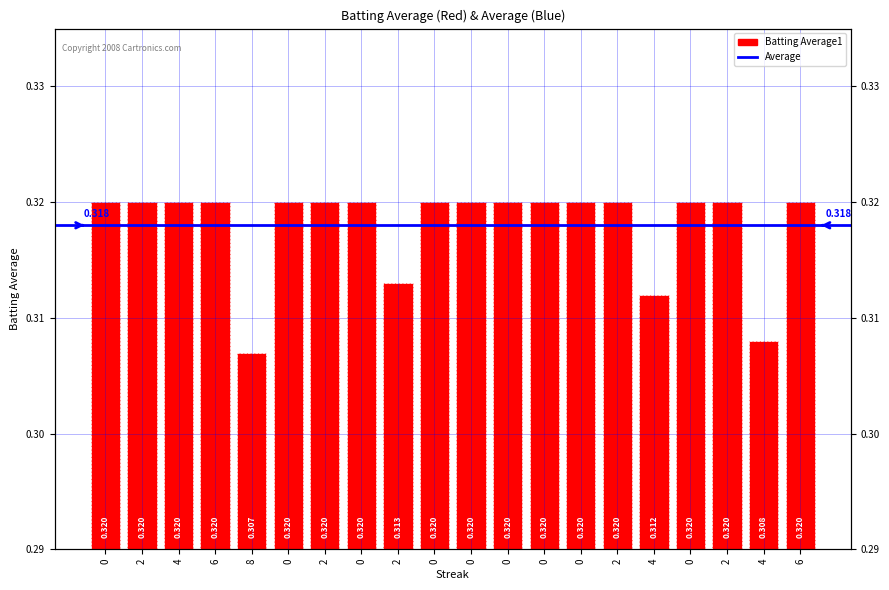

What is the smallest value displayed?

0.3